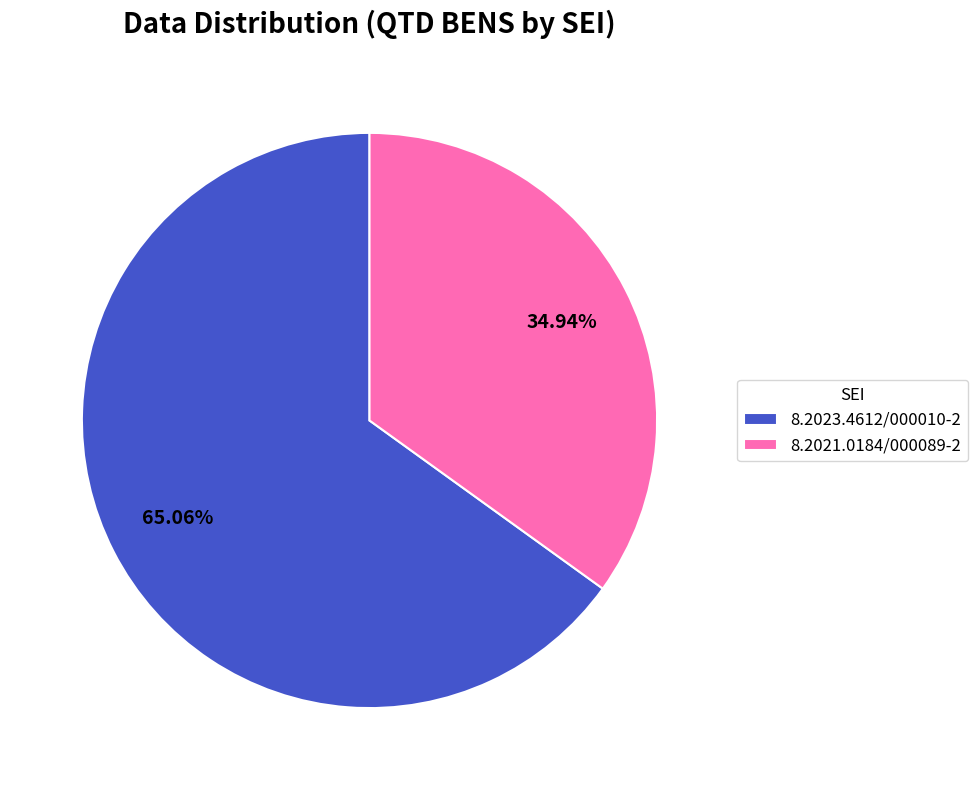

True or false: 8.2023.4612/000010-2 accounts for 65% of the total.

True